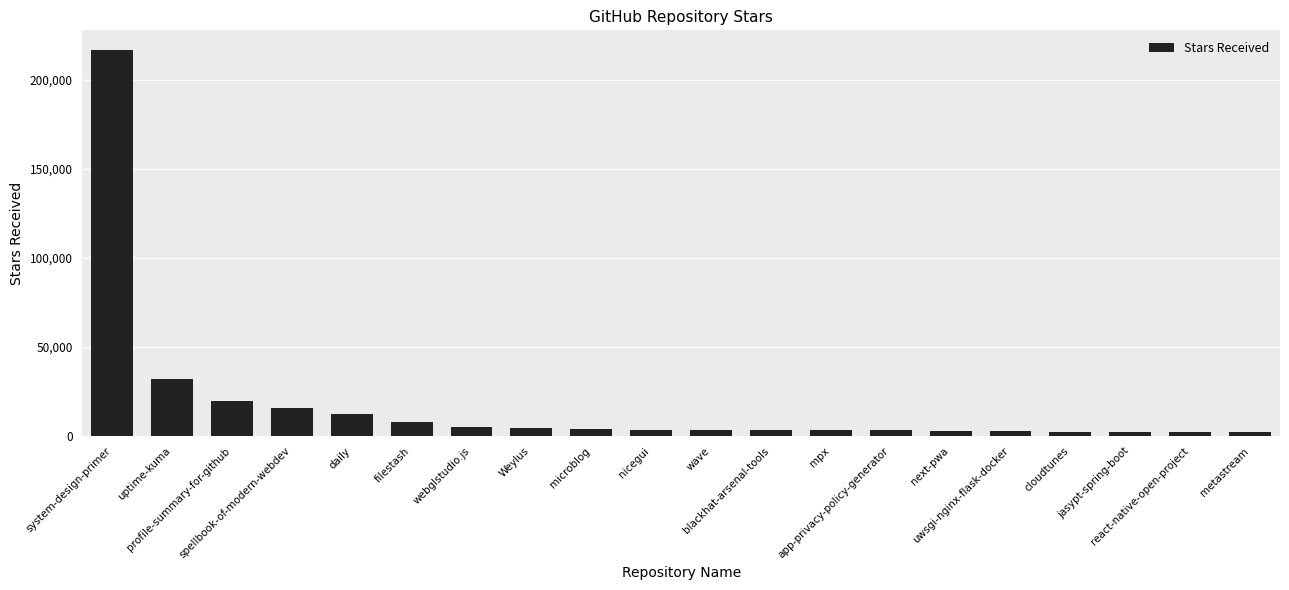

What is the label of the 20th bar from the right?

system-design-primer